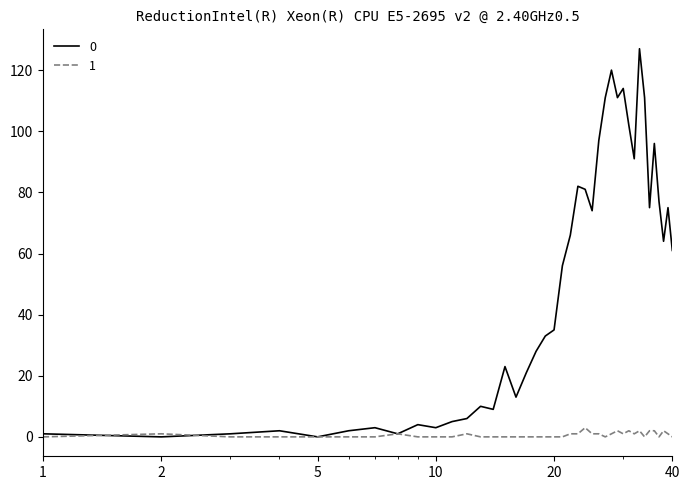

Does the chart have visible grid lines?

No